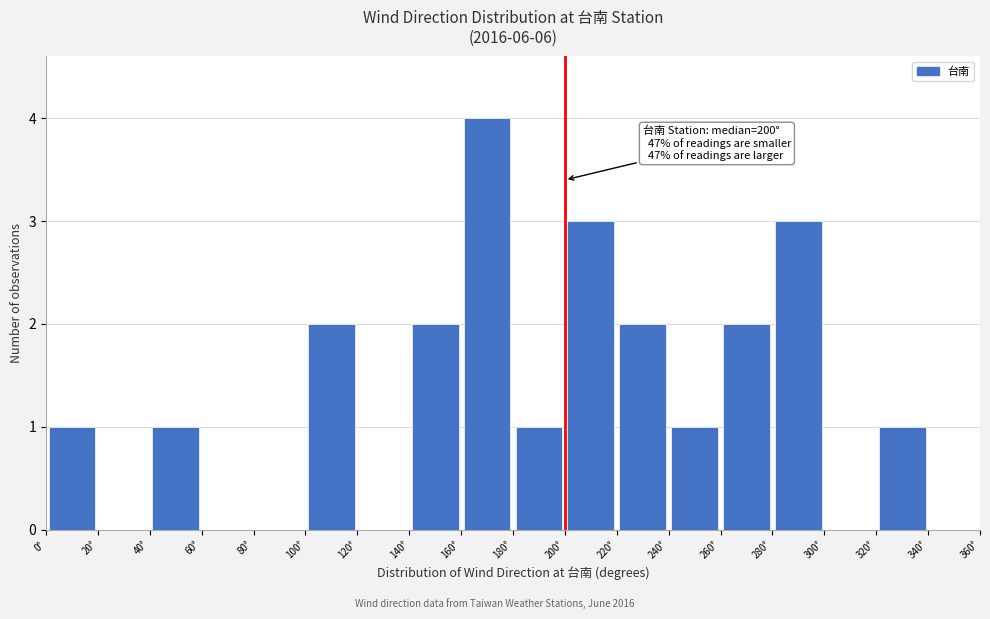

Which range on the x-axis has the tallest bar?

160 to 180